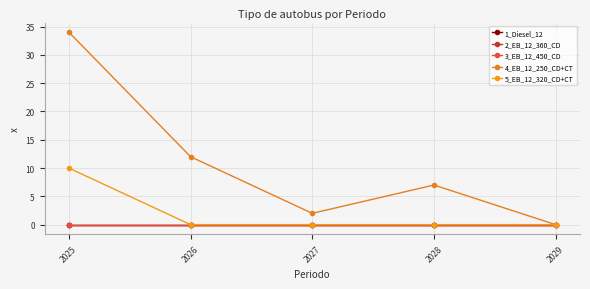

Does the chart have visible grid lines?

Yes